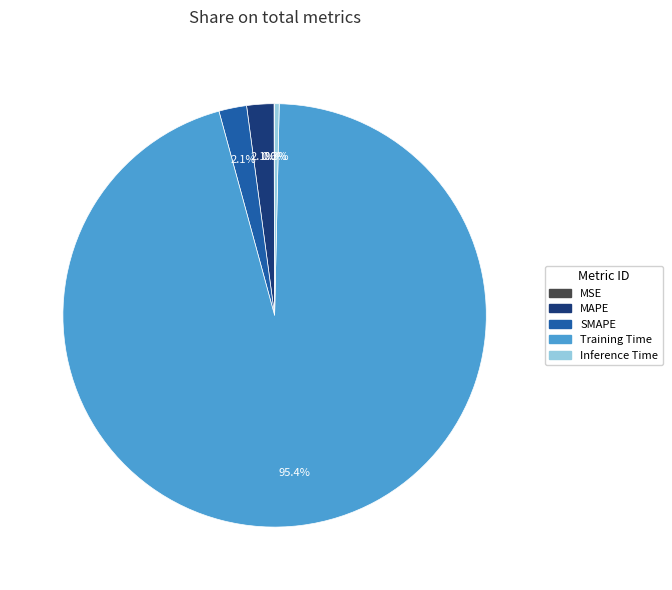

Which slice is the largest?

Training Time